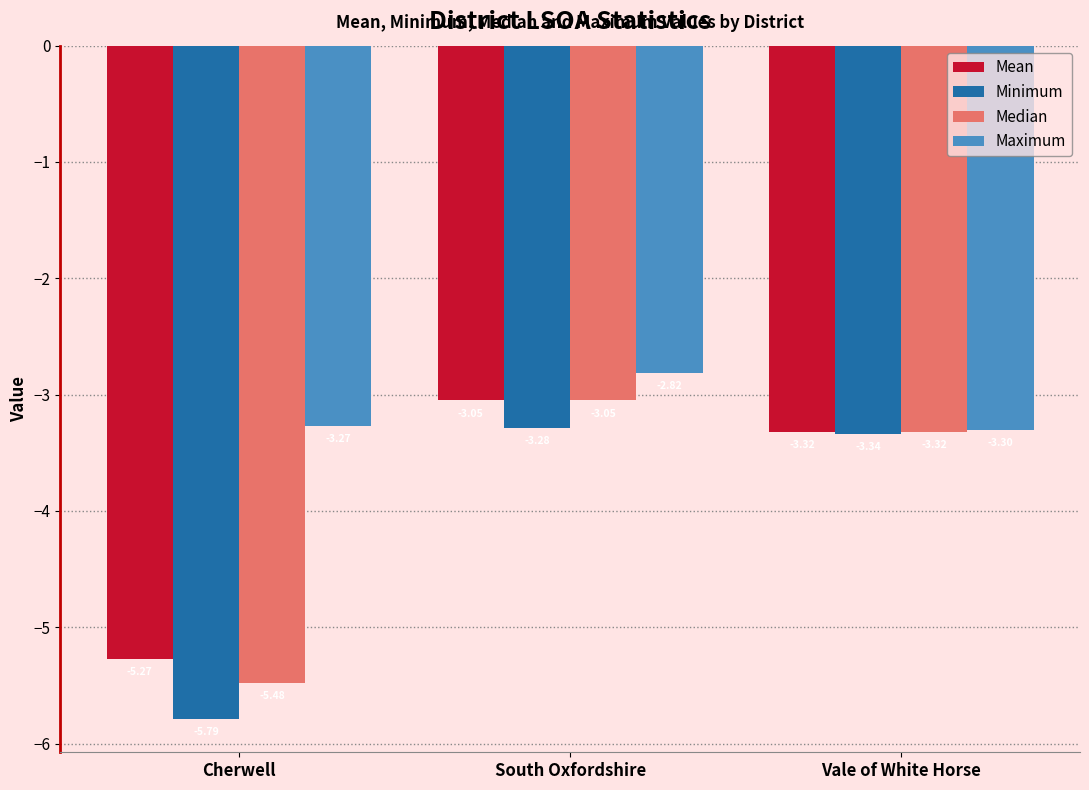

At which label does Mean reach its peak?

South Oxfordshire